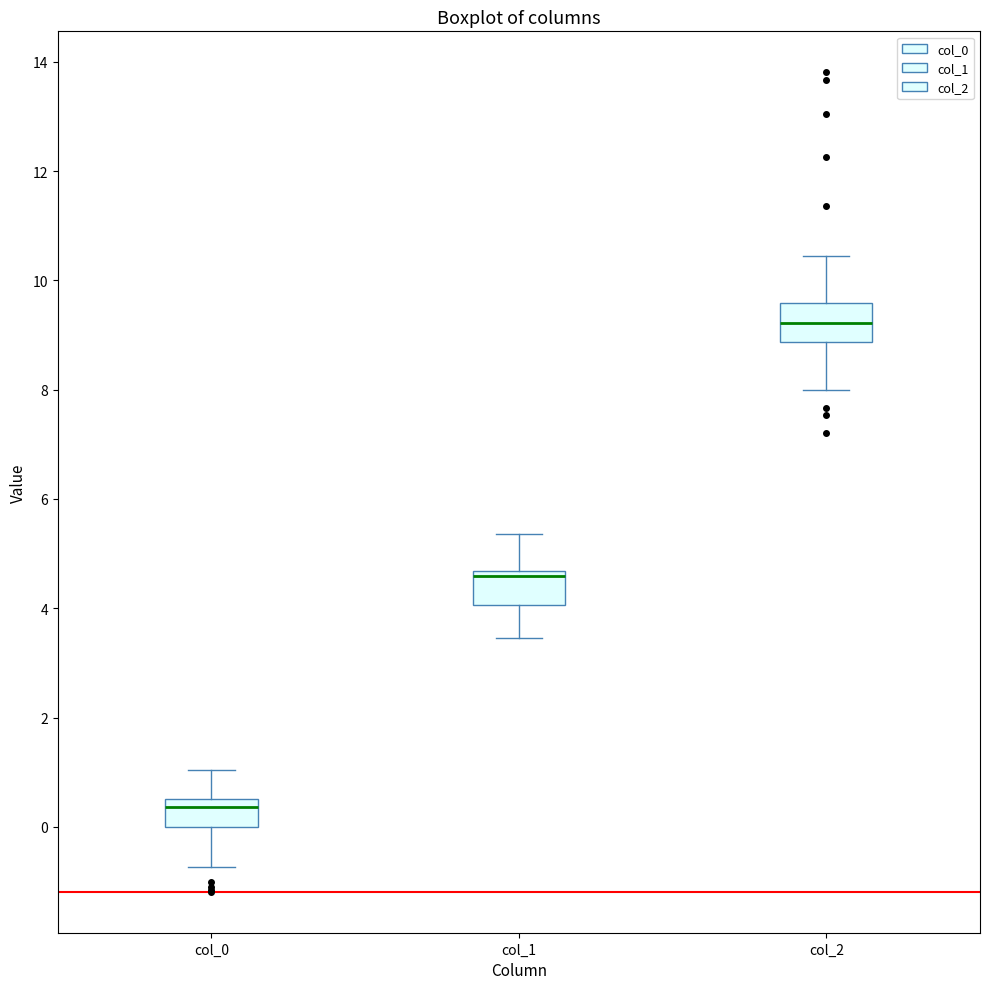

Reading left to right, transcribe this box plot: for each box, give where its median line is, the range the box spans, and where its two whiskers end, as read against the y-axis. The values are not printed on the chart, so give them approximately, as read against the axis.

col_0: median 0.4, box 0.0 to 0.6, whiskers -0.8 to 1.0
col_1: median 4.6 (just below the box's upper edge), box 4.0 to 4.6, whiskers 3.4 to 5.4
col_2: median 9.2, box 8.8 to 9.6, whiskers 8.0 to 10.4